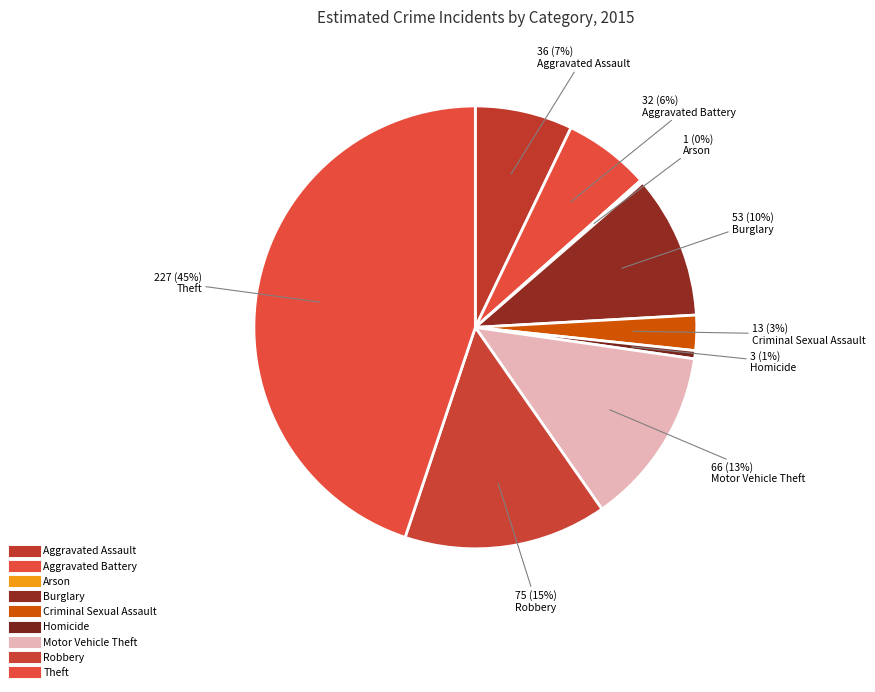

Rank the categories by value from lowest to highest.

Arson, Homicide, Criminal Sexual Assault, Aggravated Battery, Aggravated Assault, Burglary, Motor Vehicle Theft, Robbery, Theft